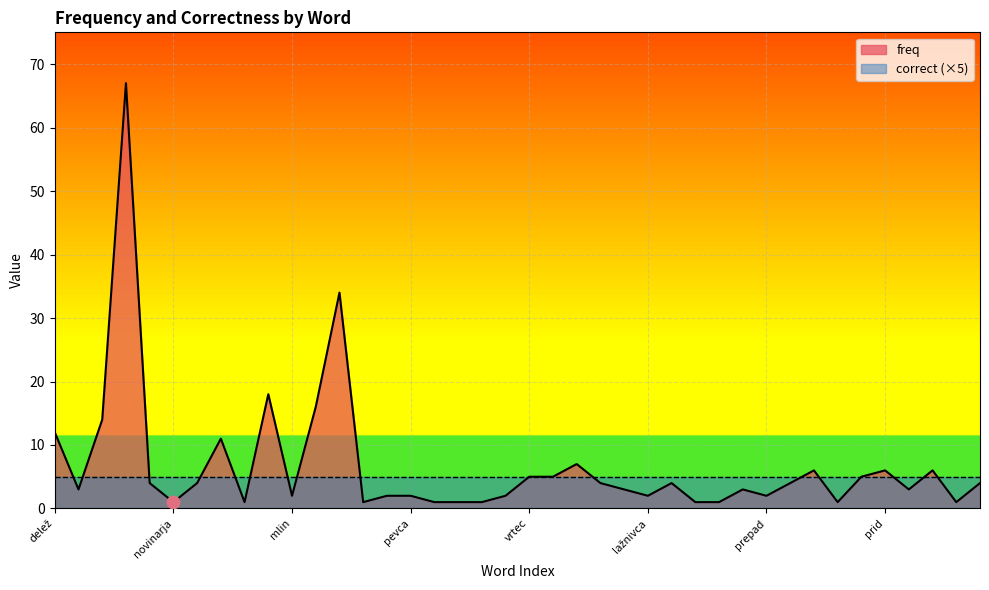

What is the change in value from pevca to pregon?

-1